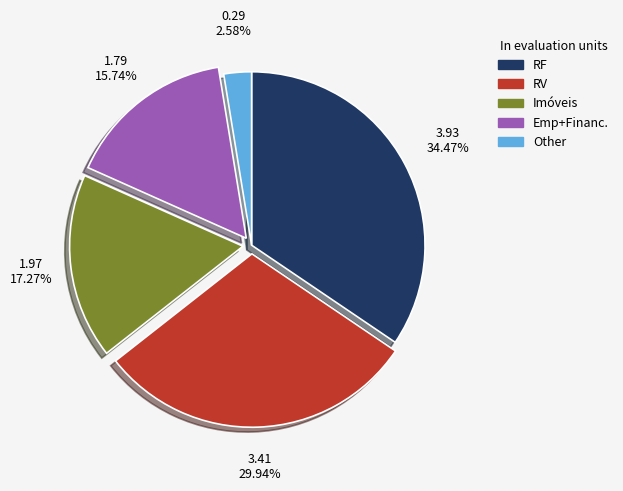

Which slice is the largest?

RF